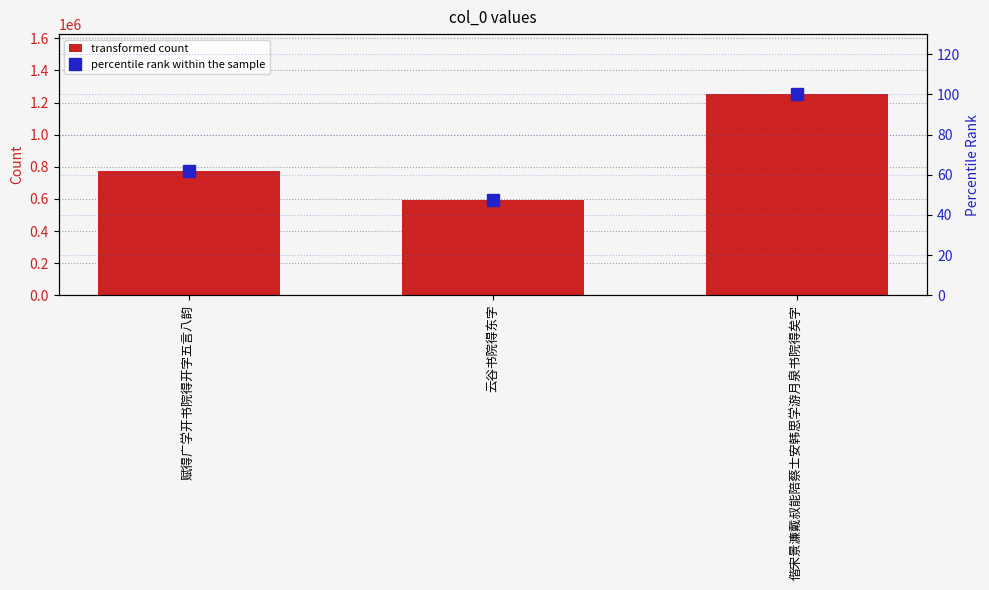

The value of transformed count at 赋得广学开书院得开字五言八韵 is 1140688.3. True or false?

False